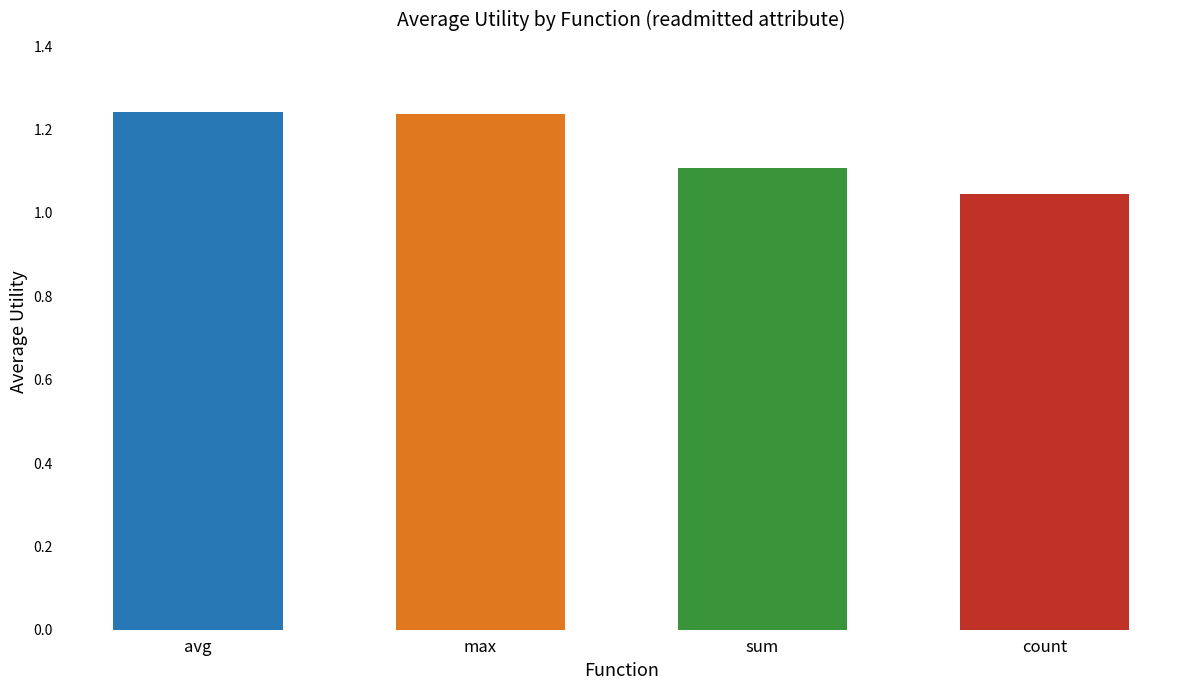

How many bars are there in total?

4